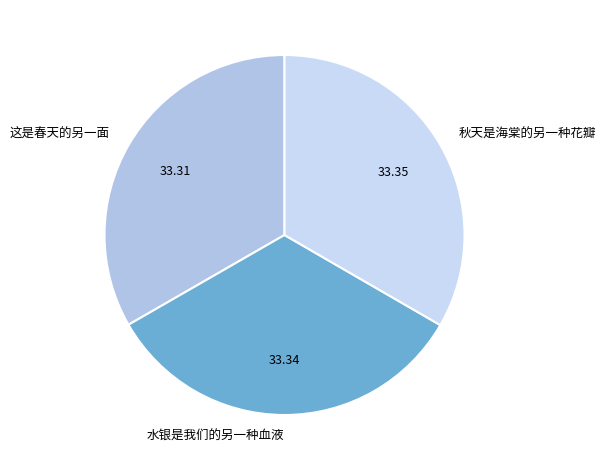

Count the number of slices in the pie.

3